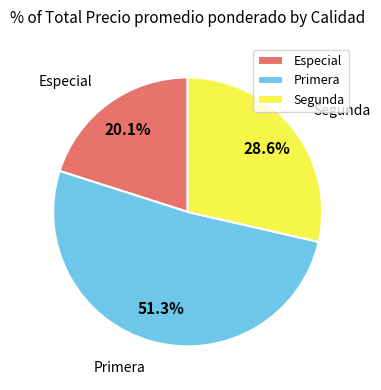

Which has a higher value, Segunda or Especial?

Segunda